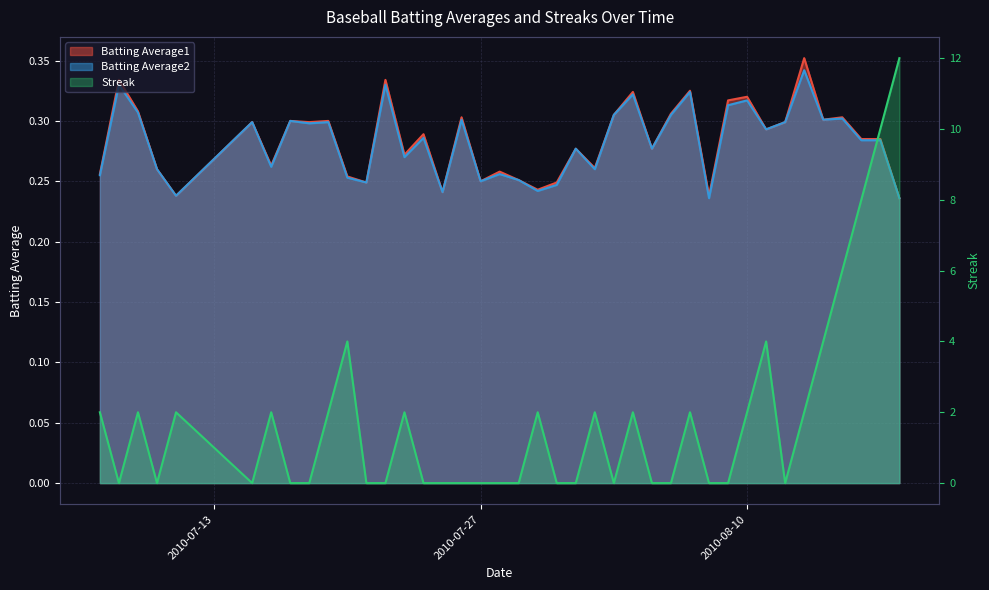

At how many categories does at least one series exceed 4?

4